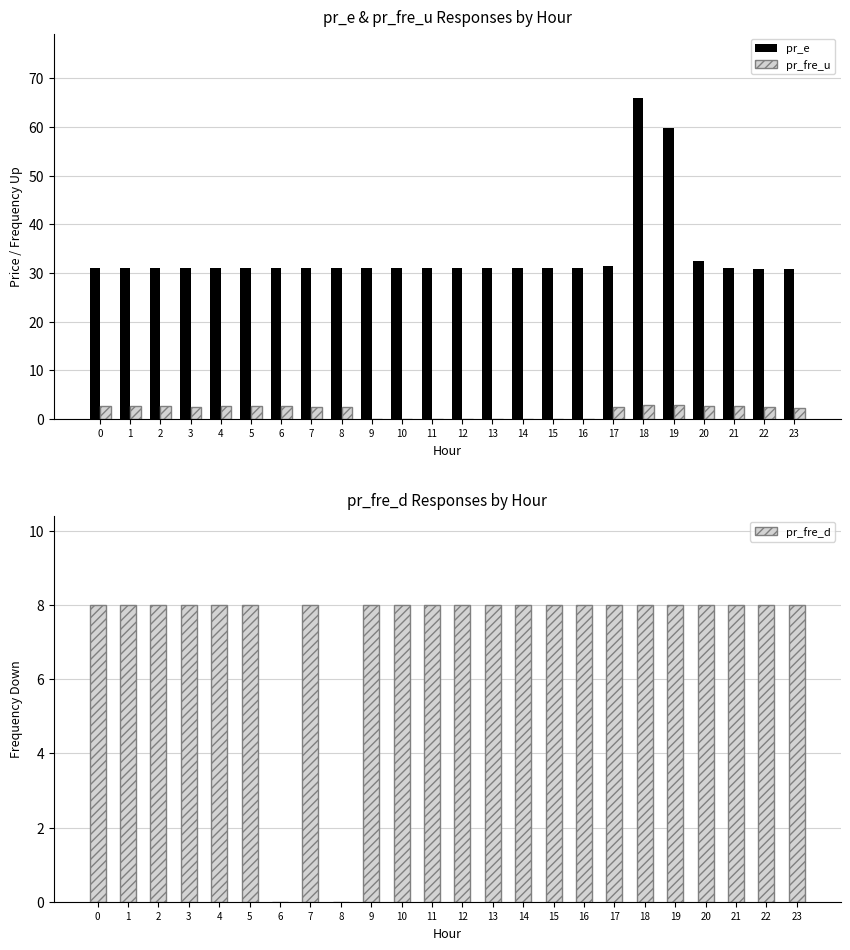

How many distinct data groups are displayed?

3